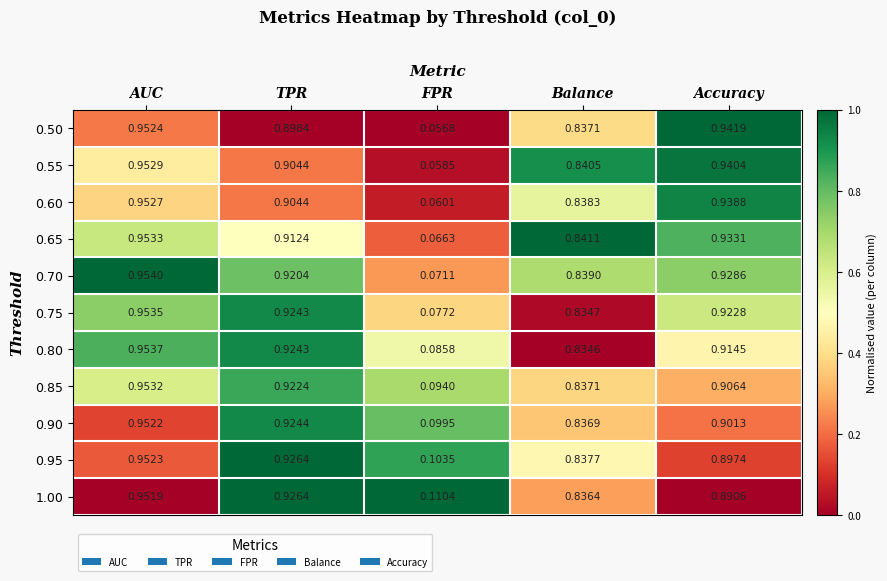

At which category is the sum across all series the highest?

AUC